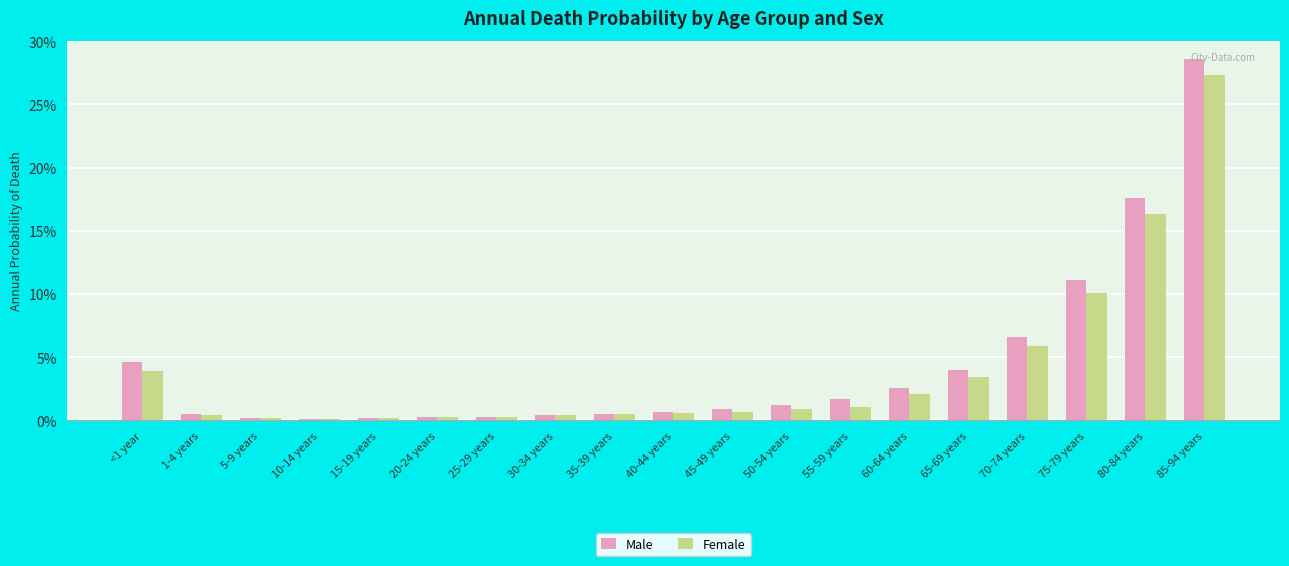

At how many categories does at least one series exceed 0?

19